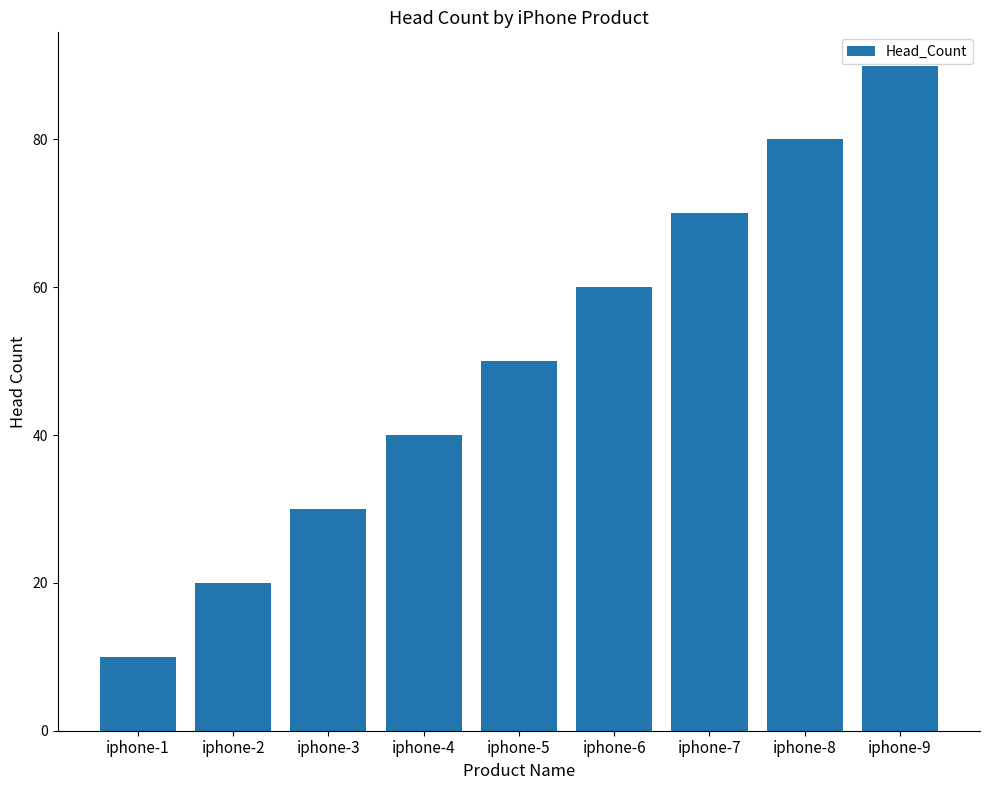

How many values are below 50?

4